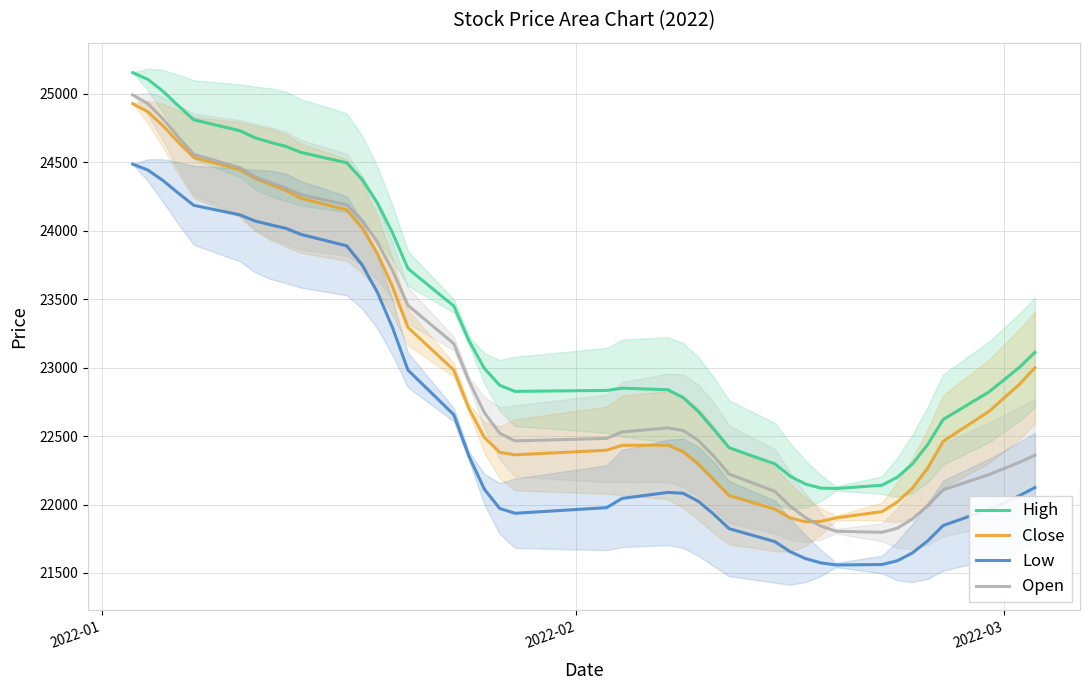

True or false: Low and Open intersect in this chart.

False